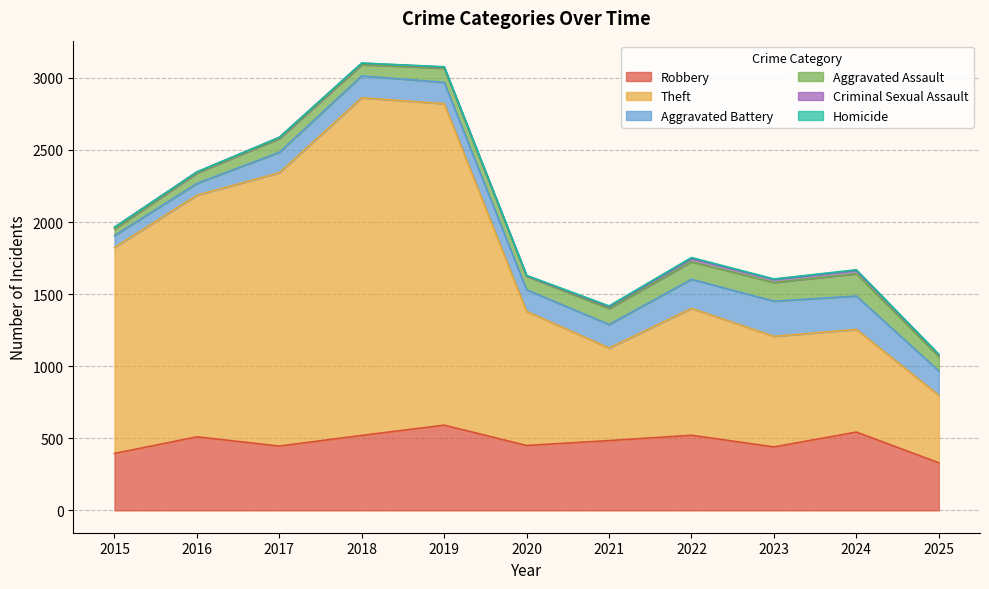

At which category is the sum across all series the highest?

2018